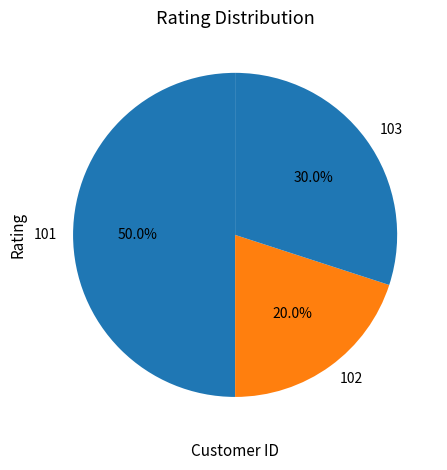

How many slices are in this pie chart?

3